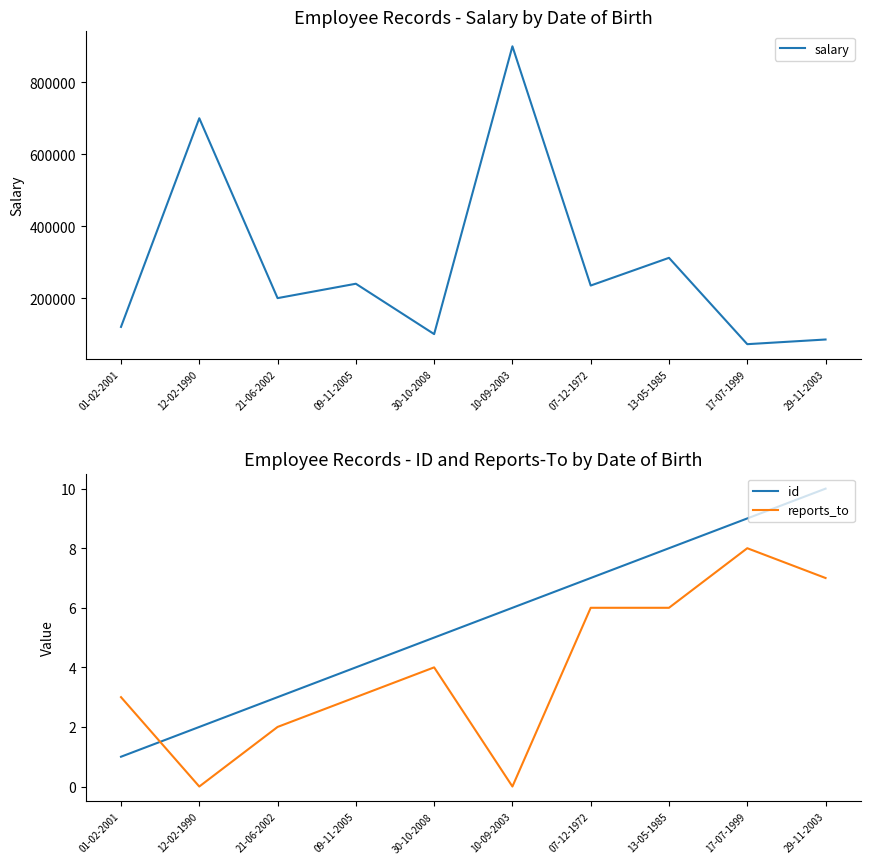

Which series has the widest spread of values?

salary